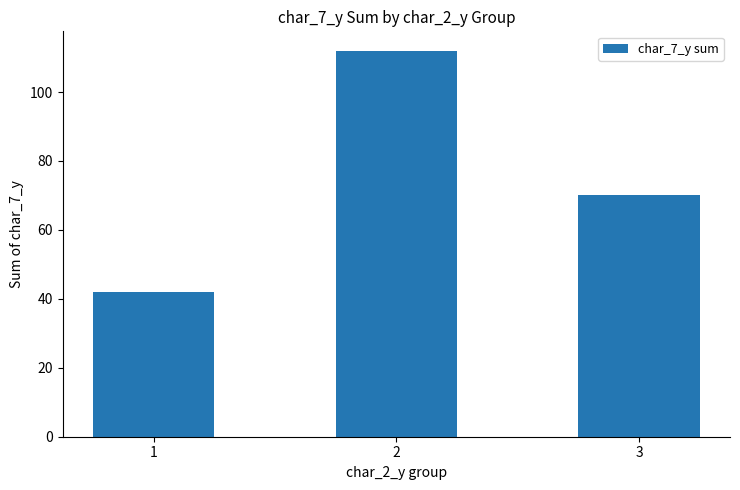

What is the approximate value at 3, to the nearest 5?

70